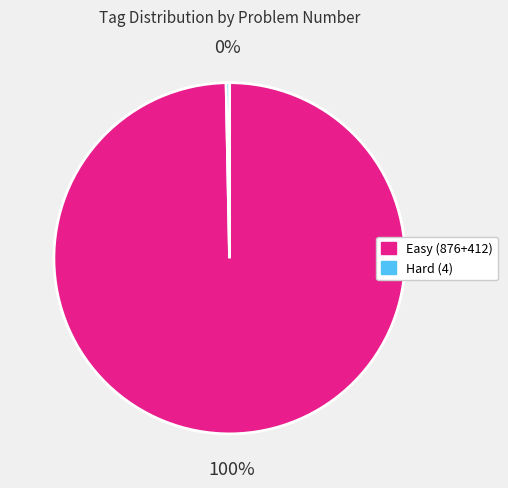

Is it true that Easy (876+412) is 100% of the pie?

True